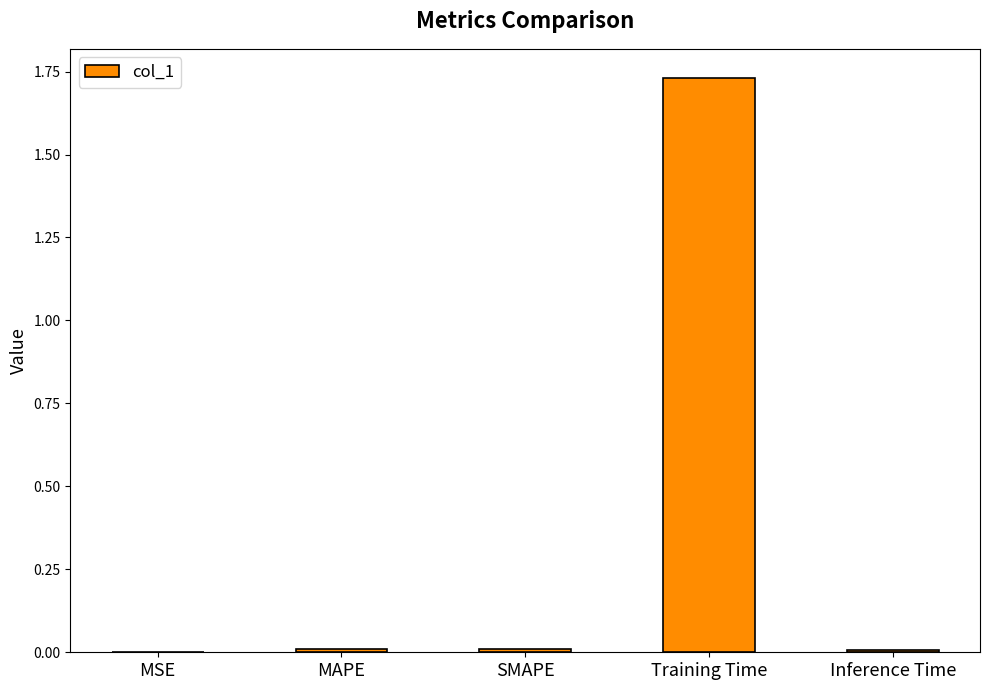

True or false: the data shows 0.0 at Inference Time.

True